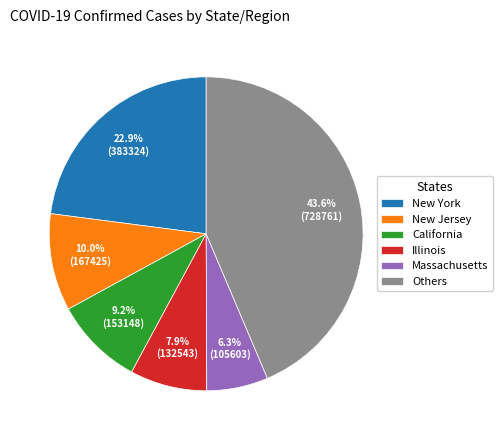

What percentage is NOT represented by California?

90.8%